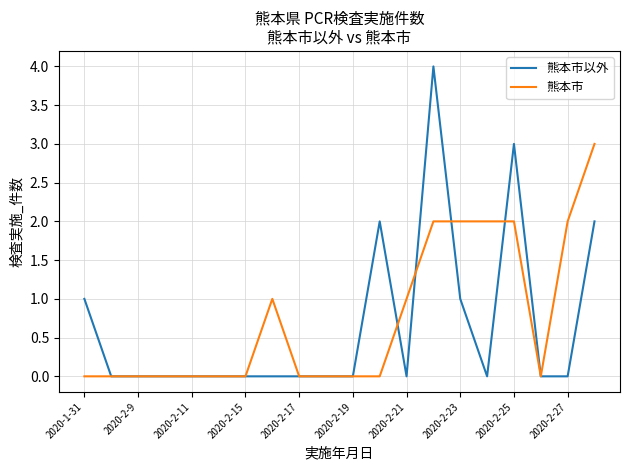

Which series has the largest range (max minus min)?

熊本市以外